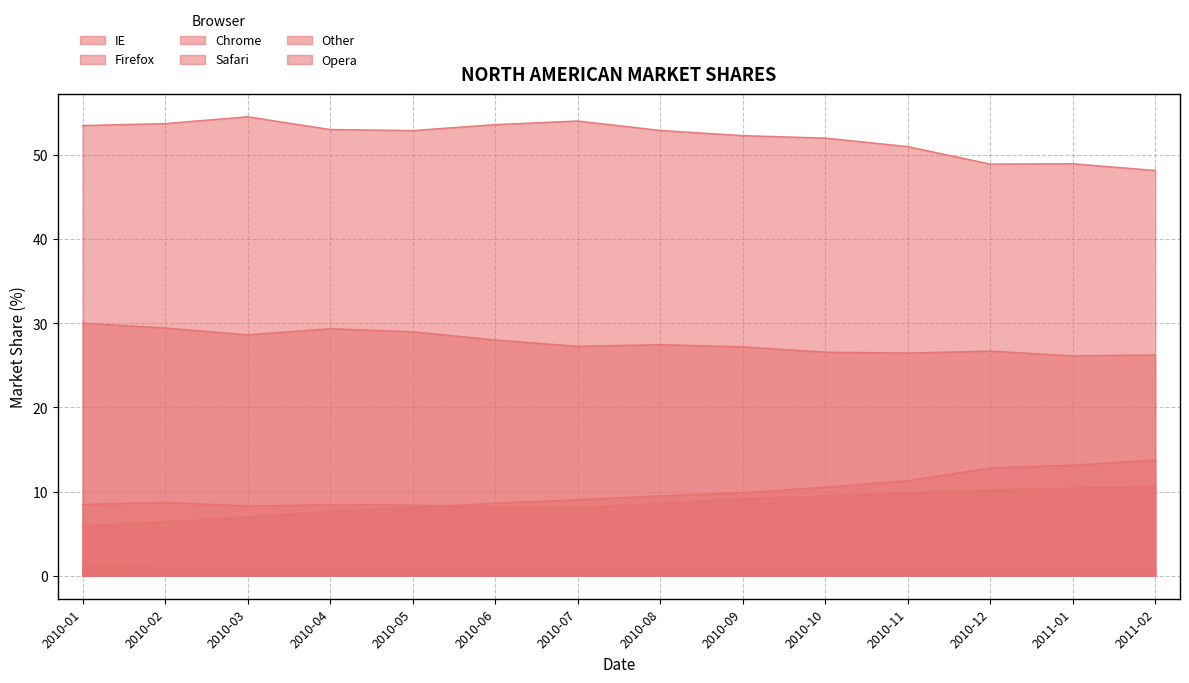

What are all the series names shown in the legend?

IE, Firefox, Chrome, Safari, Other, Opera